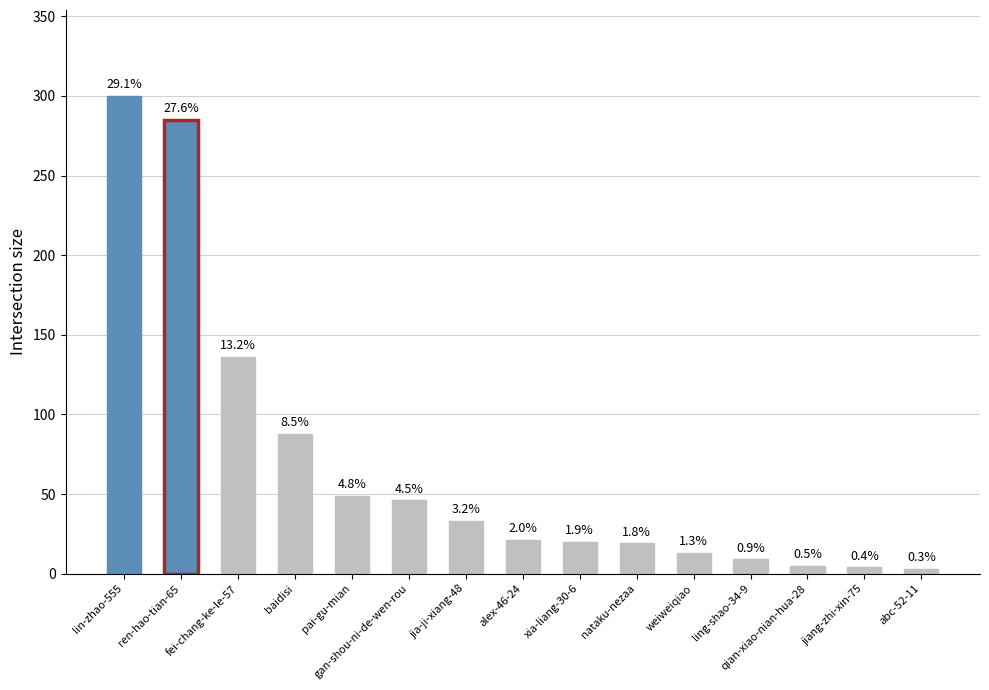

What is the greatest value displayed?

300